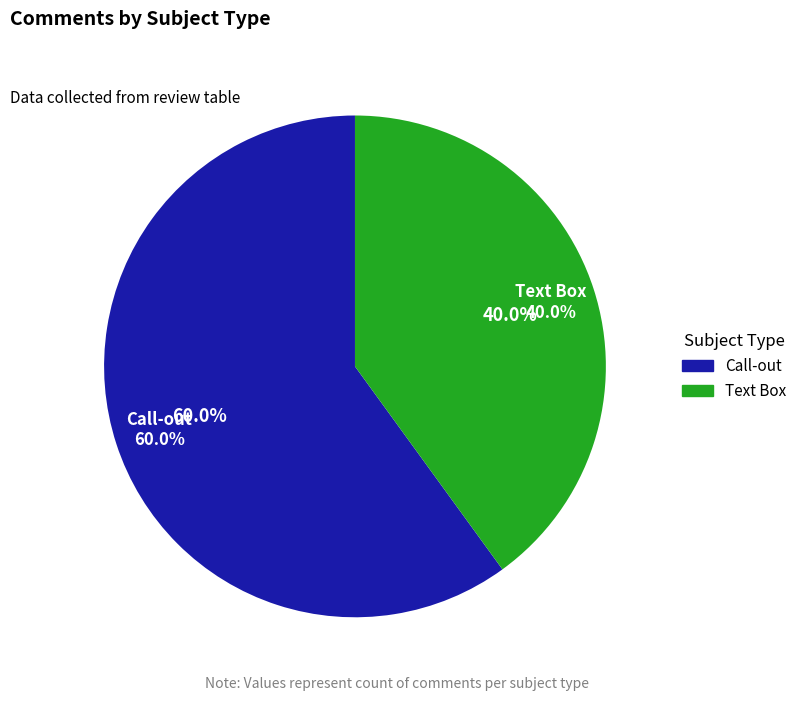

How many segments does this pie chart have?

2